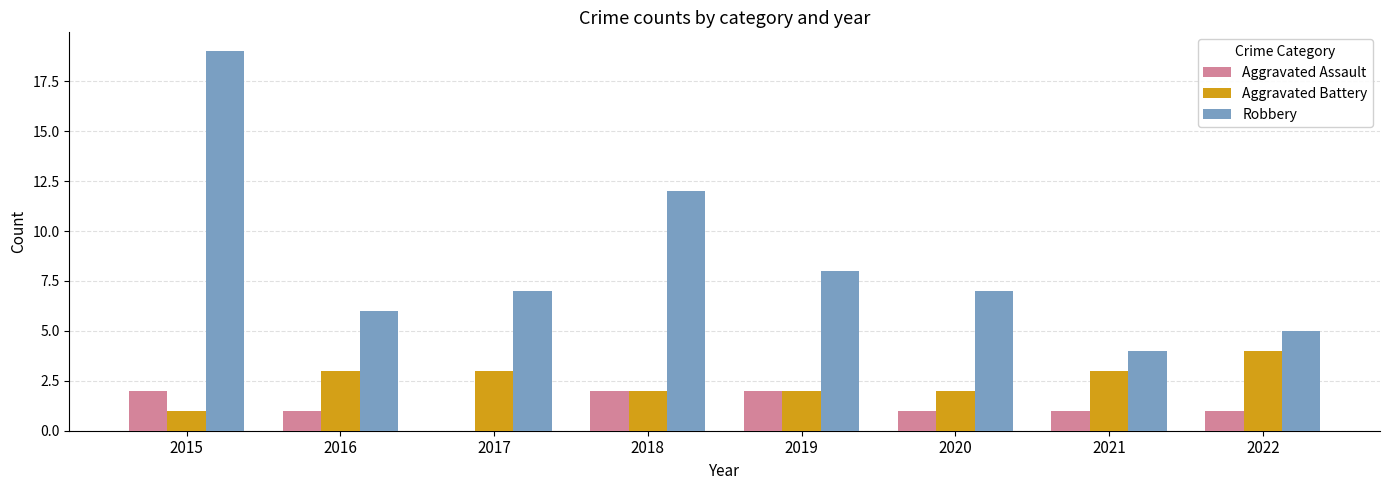

Reading left to right, what are all the values shown in this chart?

Aggravated Assault: 2	1	0	2	2	1	1	1
Aggravated Battery: 1	3	3	2	2	2	3	4
Robbery: 19	6	7	12	8	7	4	5